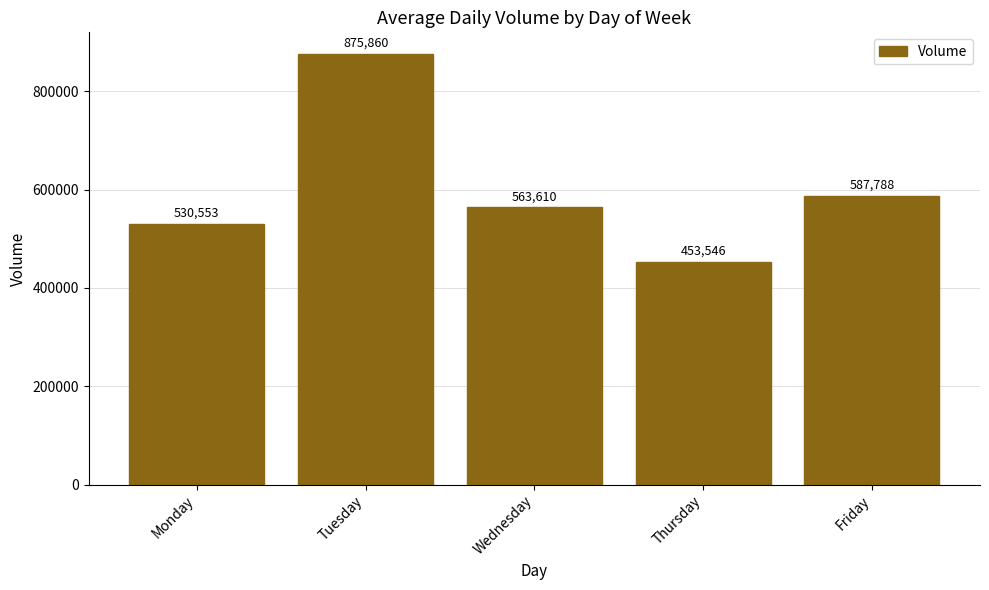

Is it true that the value at Monday is 359559?

False